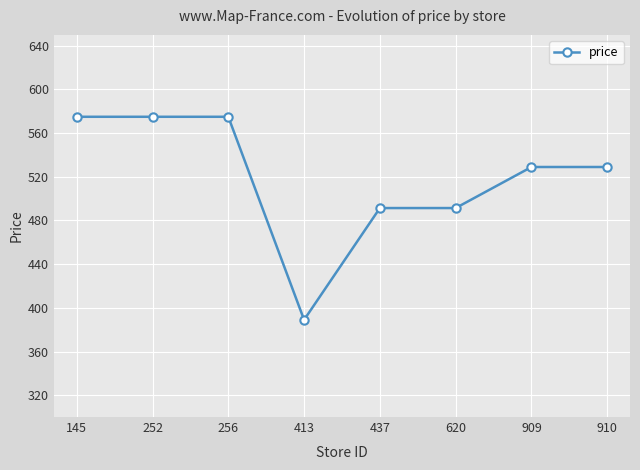

What is the difference between the maximum and minimum values?

186.0